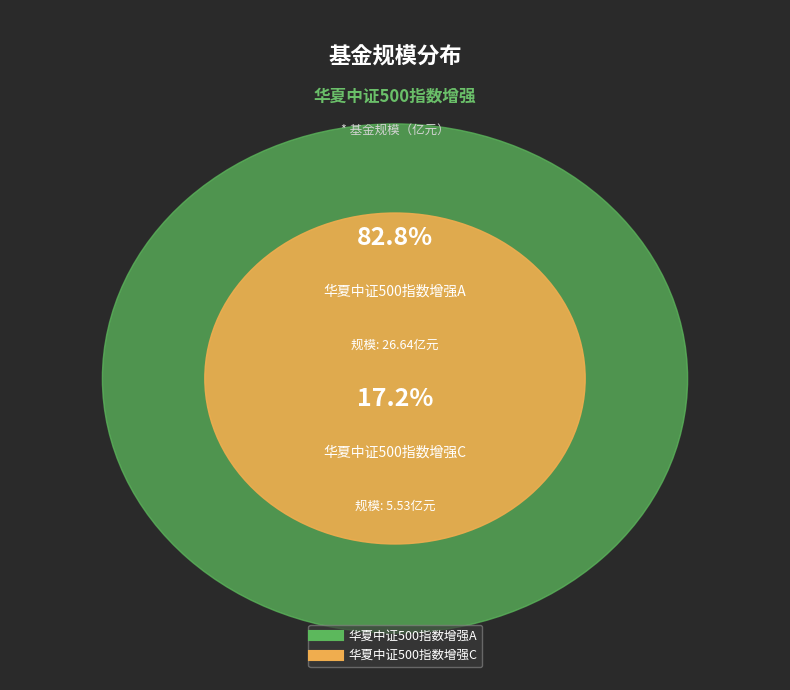

How many slices are in this pie chart?

2